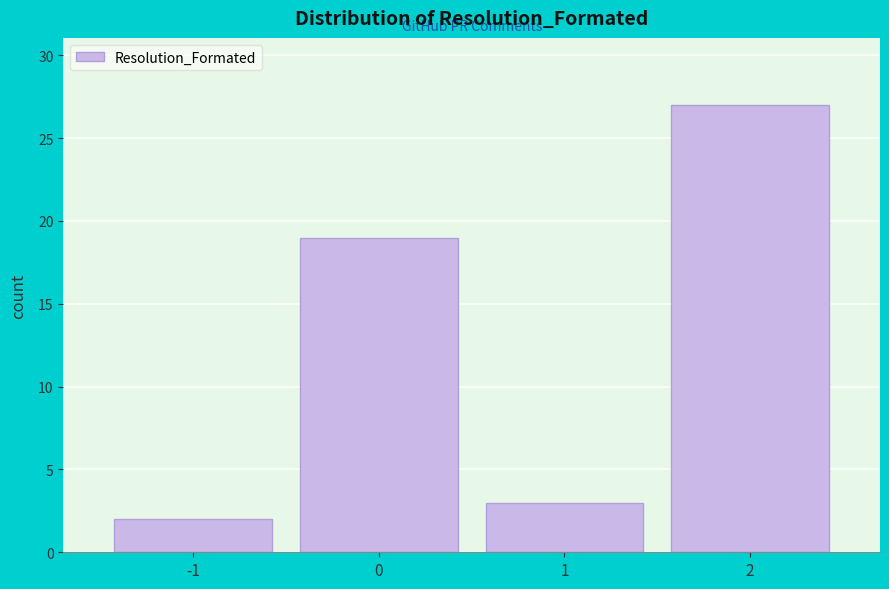

How tall is the bar that spans -0.5 to 0.5 on the x-axis? The values are not printed on the chart, so give them approximately, as read against the axis.

19